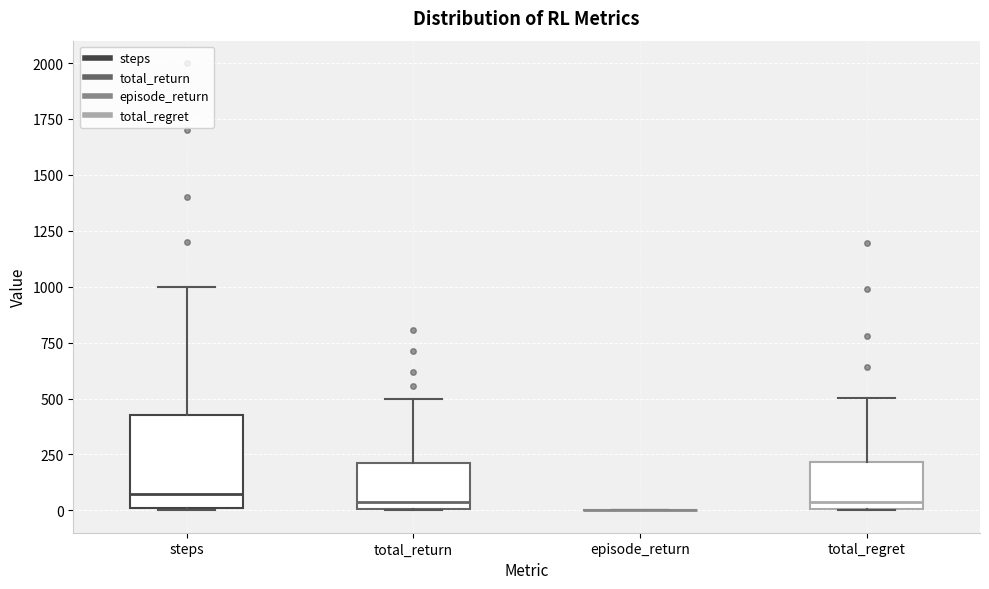

Reading left to right, transcribe this box plot: for each box, give where its median line is, the range the box spans, and where its two whiskers end, as read against the y-axis. The values are not printed on the chart, so give them approximately, as read against the axis.

steps: median 100, box 0 to 450, whiskers 0 to 1000
total_return: median 50, box 0 to 200, whiskers 0 to 500
episode_return: box collapsed to a line at 0, whiskers 0 to 0
total_regret: median 50, box 0 to 200, whiskers 0 to 500